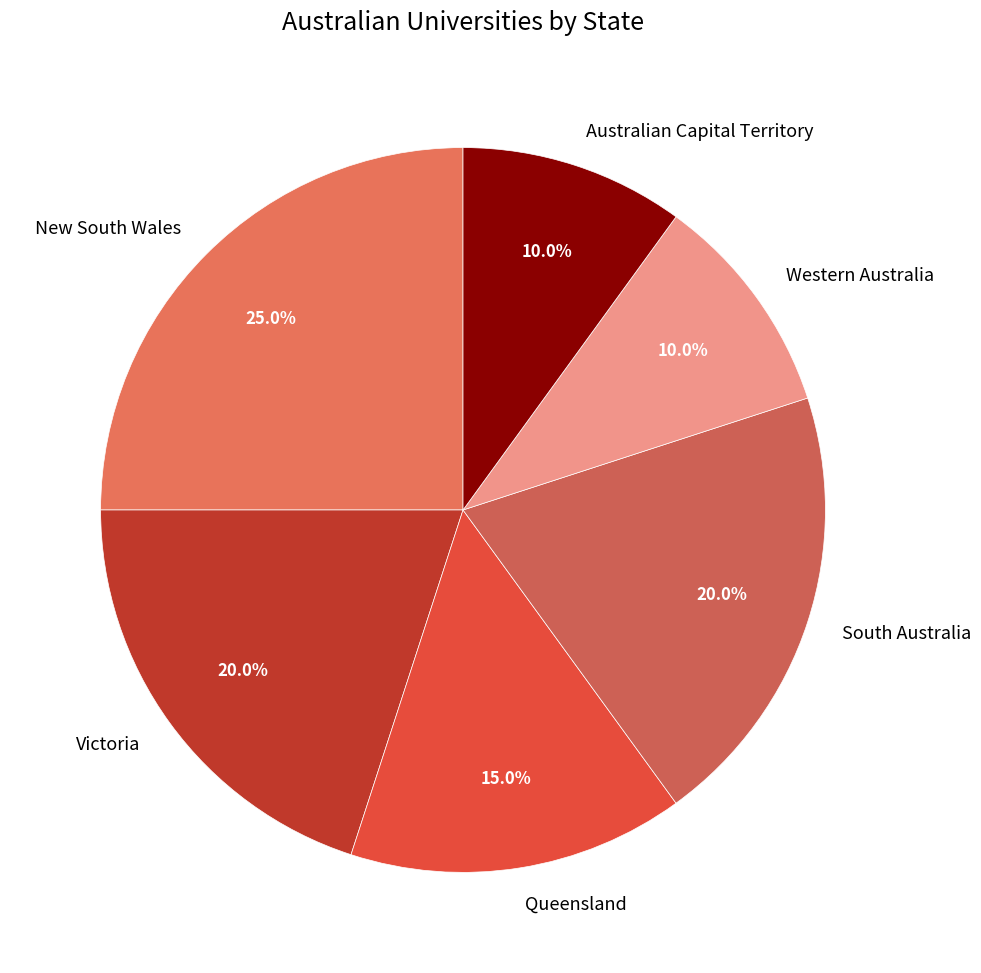

What percentage is the New South Wales slice, to the nearest percent?

25%